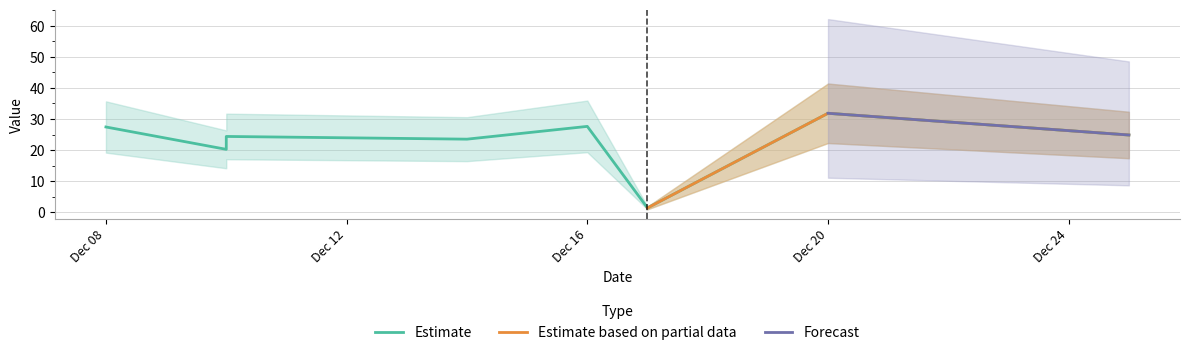

Reading left to right, what are all the values shown in this chart?

27.4	20.3	24.4	23.5	27.6	1.5	31.8	24.9